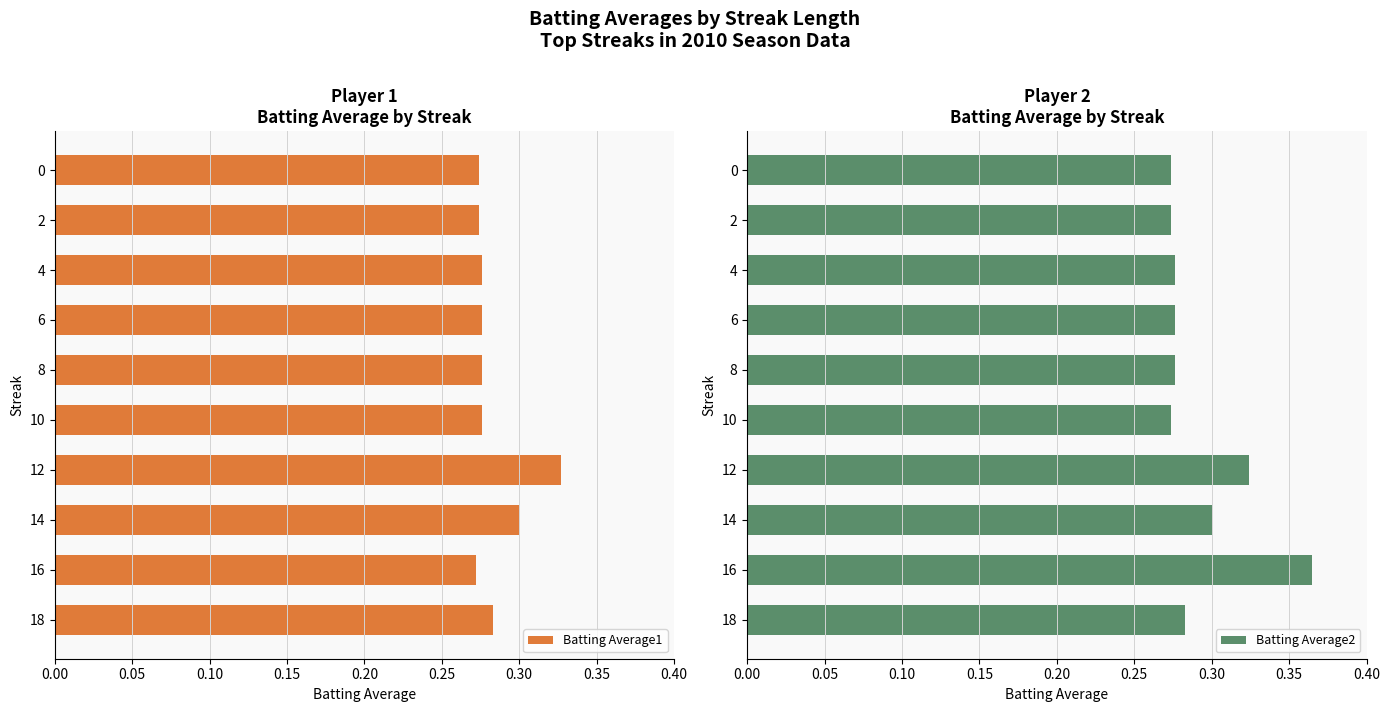

The value of Batting Average1 at 12 is 0.1. True or false?

False